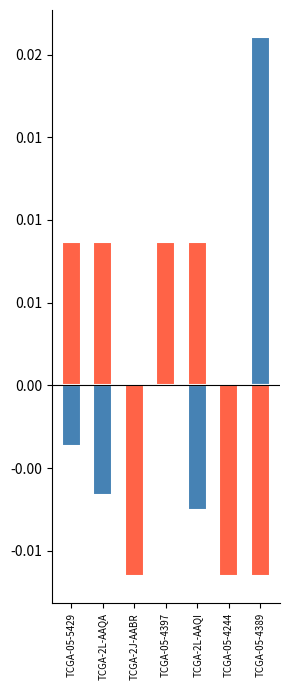

Which series has the largest total across all categories?

survival_2